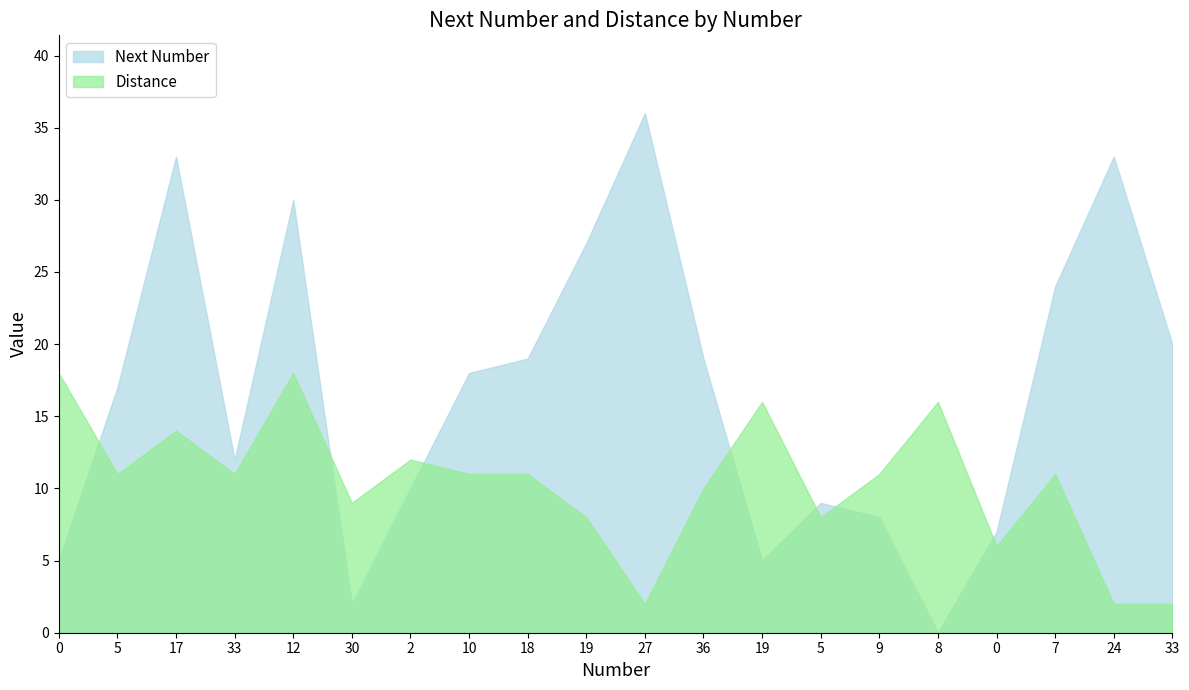

Reading left to right, what are all the values shown in this chart?

Next Number: 0=5	5=17	17=33	33=12	12=30	30=2	2=10	10=18	18=19	19=27	27=36	36=19	19=5	5=9	9=8	8=0	0=7	7=24	24=33	33=20
Distance: 0=18	5=11	17=14	33=11	12=18	30=9	2=12	10=11	18=11	19=8	27=2	36=10	19=16	5=8	9=11	8=16	0=6	7=11	24=2	33=2